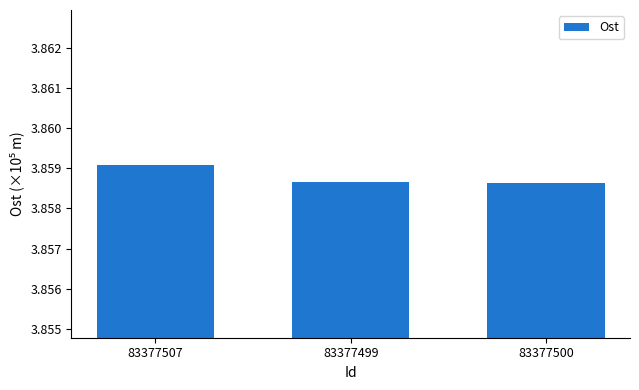

Approximately how many times larger is the value at 83377499 compared to 83377500?

1.0